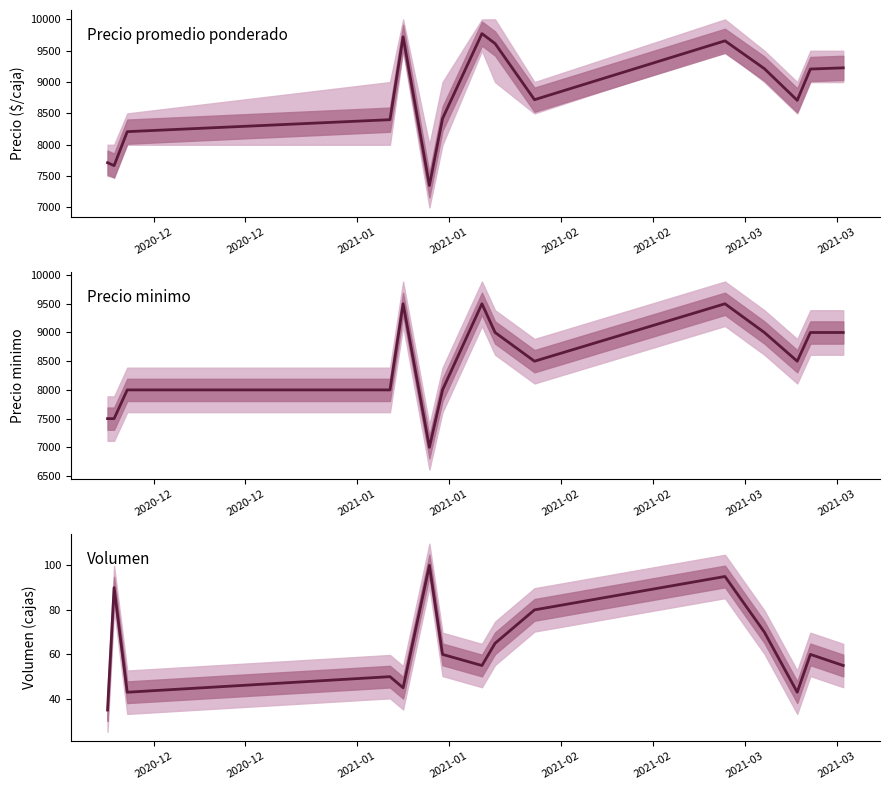

True or false: Precio minimo has a value of 7500 at 2020-12.

True